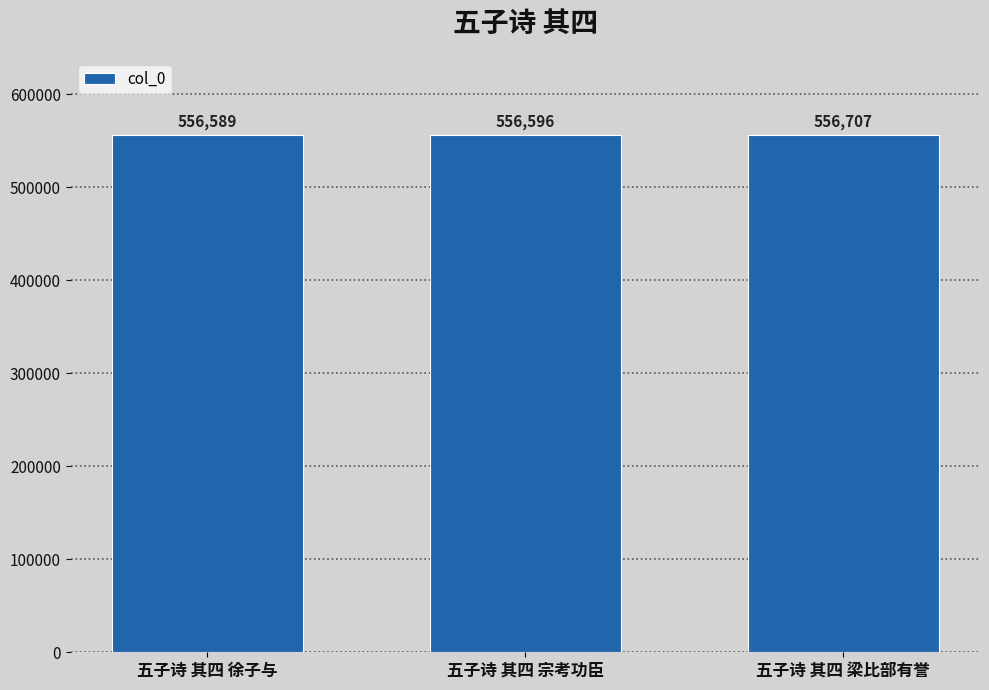

Which has a higher value, 五子诗 其四 徐子与 or 五子诗 其四 梁比部有誉?

五子诗 其四 梁比部有誉